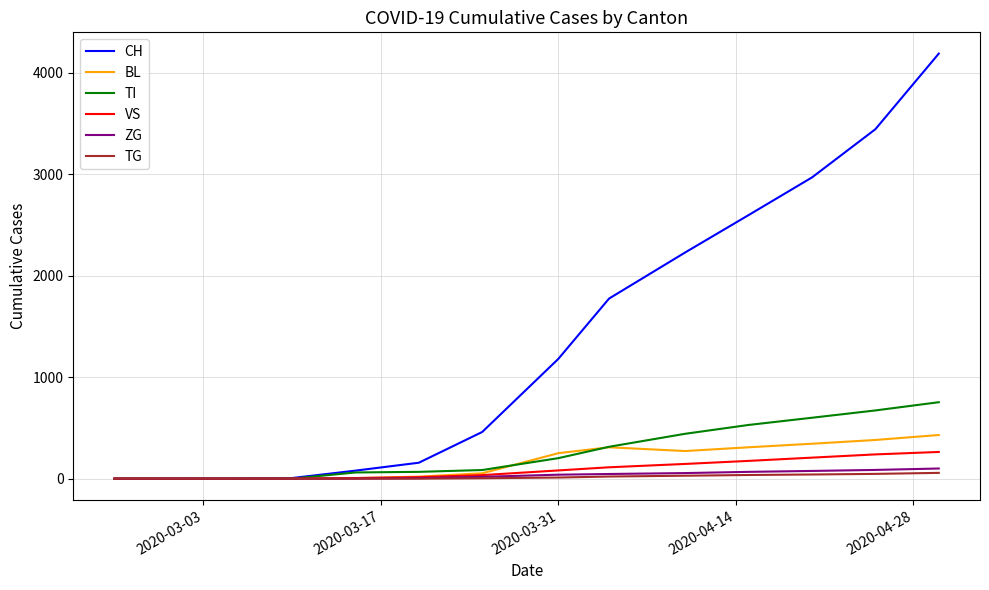

What are all the series names shown in the legend?

CH, BL, TI, VS, ZG, TG